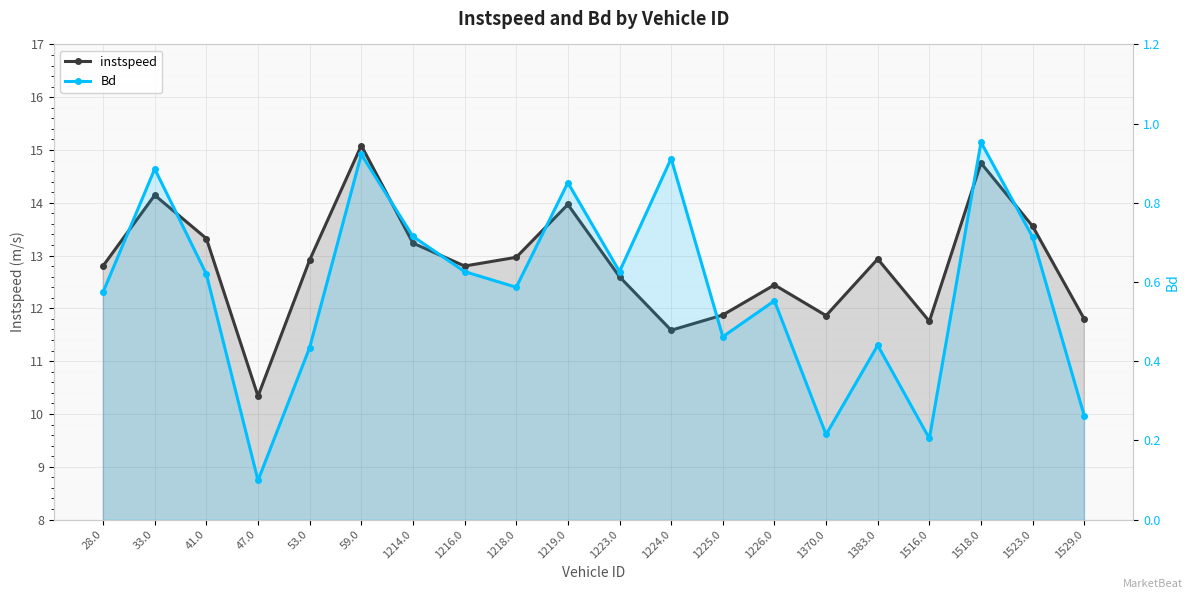

Is the value of Bd at 1383.0 greater than the value of instspeed at 1516.0?

No